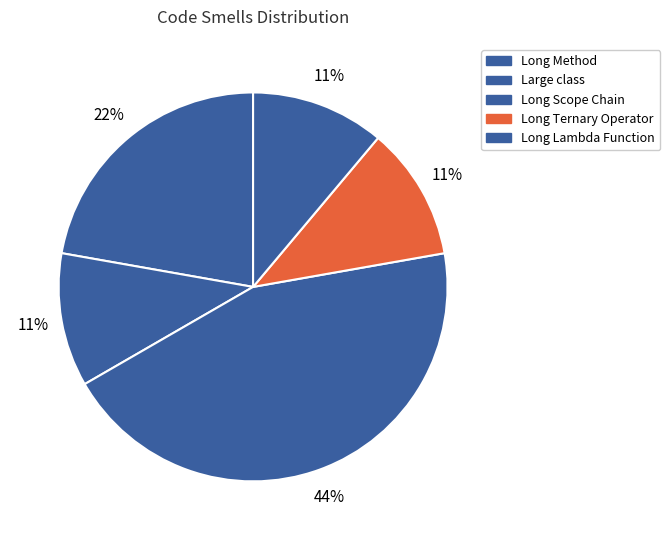

True or false: Long Ternary Operator accounts for 1% of the total.

False